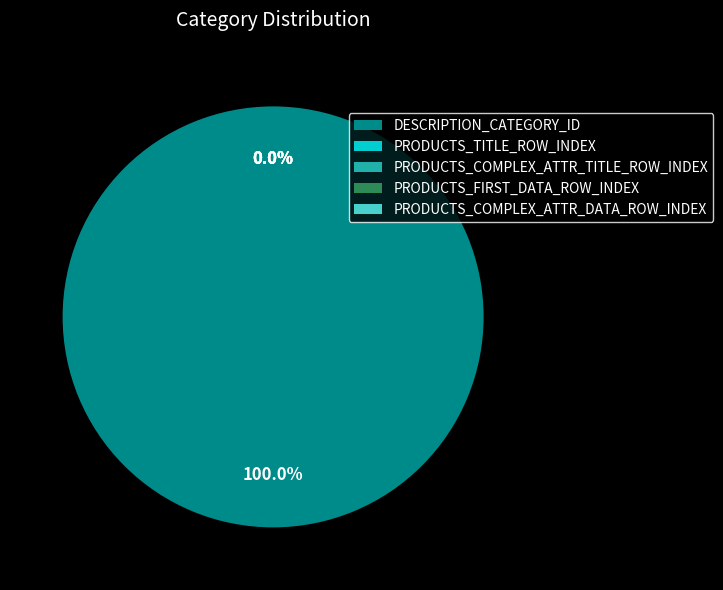

The PRODUCTS_COMPLEX_ATTR_DATA_ROW_INDEX slice represents 0% of the pie. True or false?

True